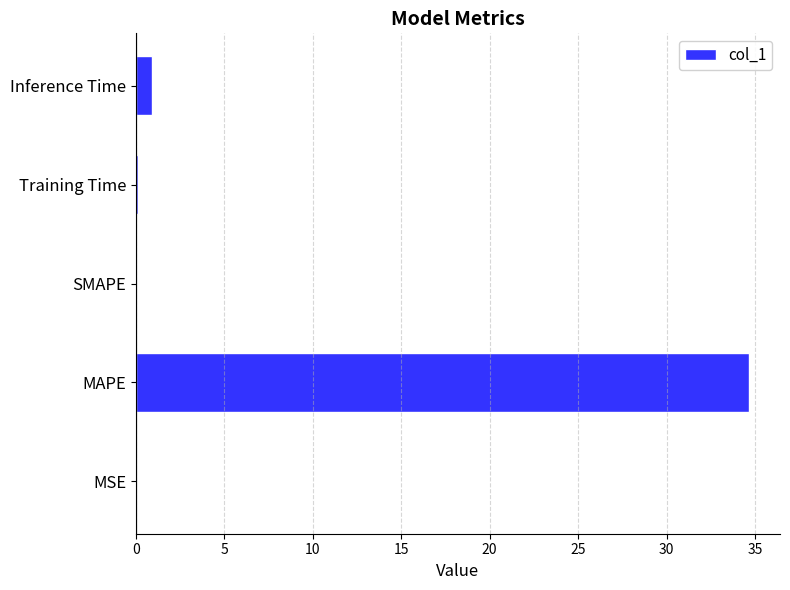

At which label is the value closest to 17?

Inference Time